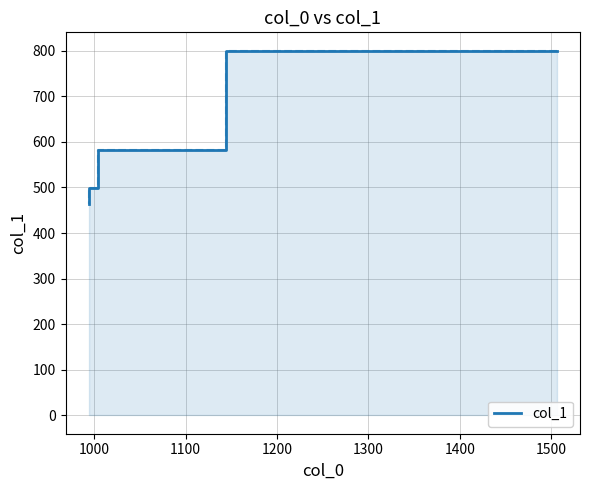

How many values are below 582?

2